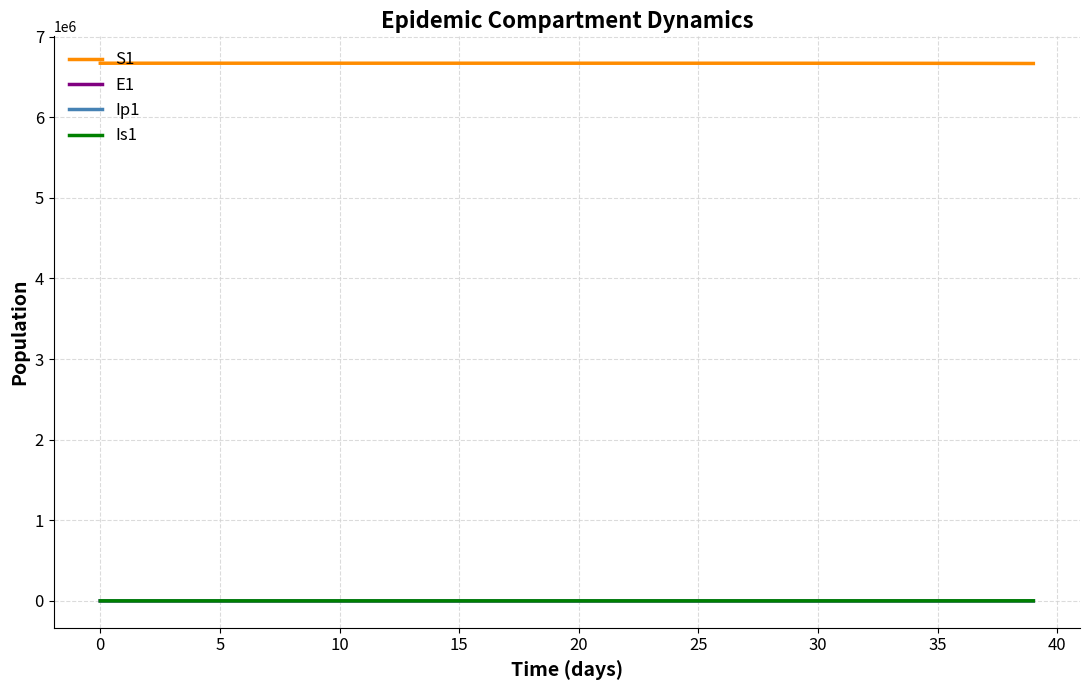

Which series has the largest total across all categories?

S1